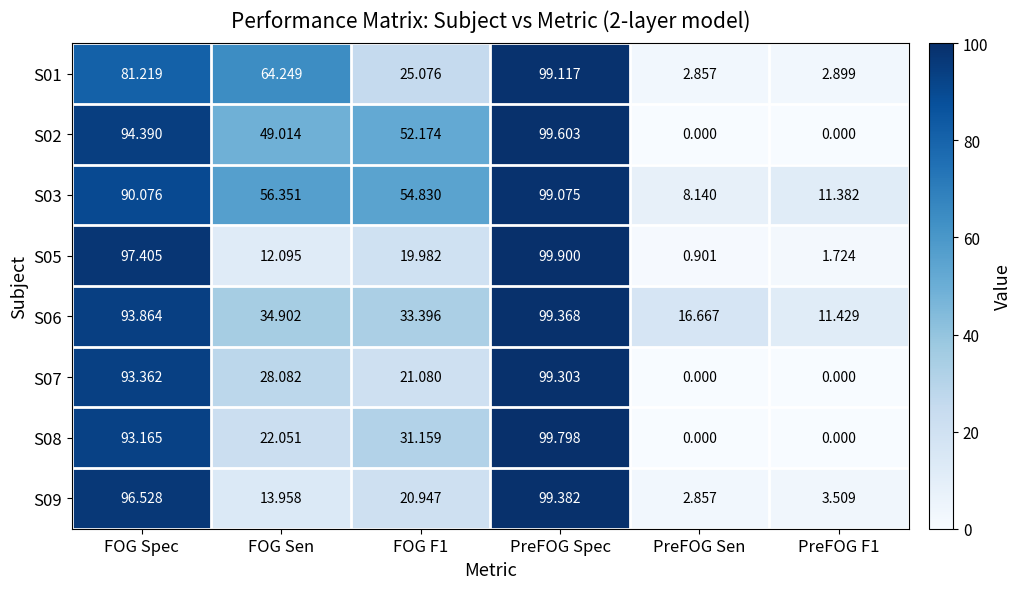

At which label does S07 reach its peak?

PreFOG Spec